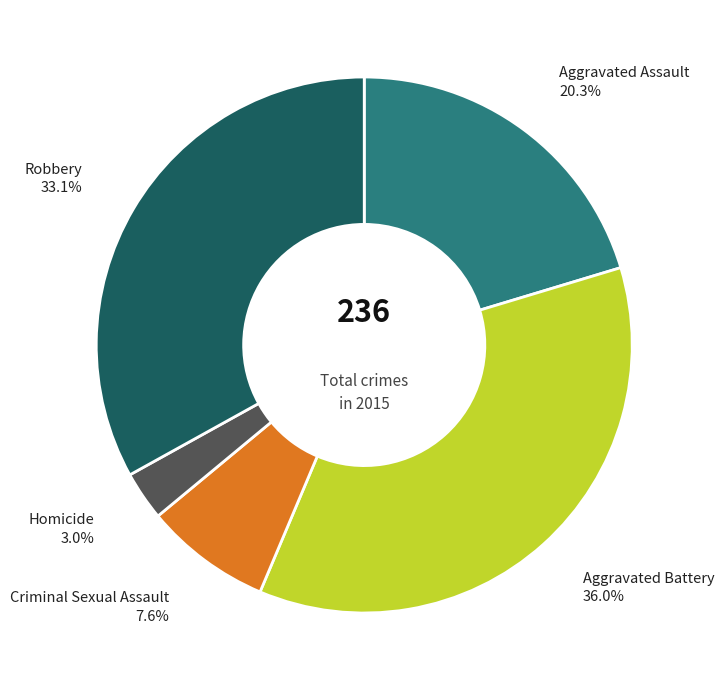

Is there any slice that represents more than half of the pie?

No